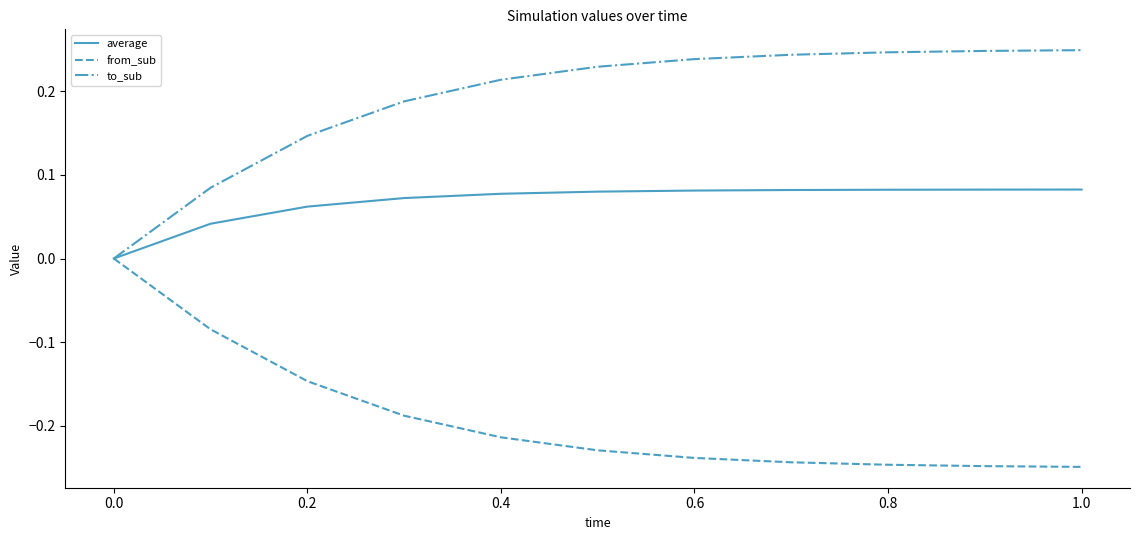

Which series has the largest total across all categories?

to_sub